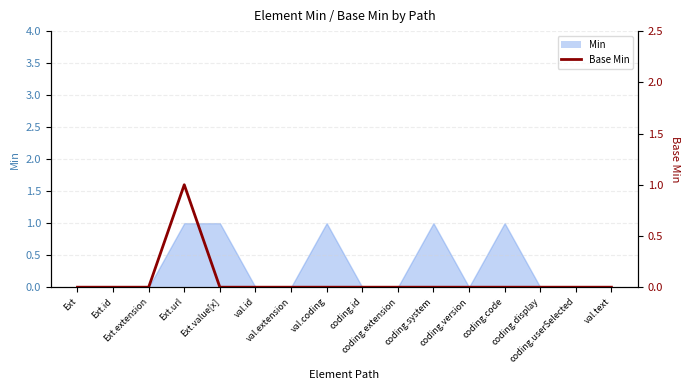

List the labels in order of value, smallest first.

Ext, Ext.id, Ext.extension, Ext.value[x], val.id, val.extension, val.coding, coding.id, coding.extension, coding.system, coding.version, coding.code, coding.display, coding.userSelected, val.text, Ext.url